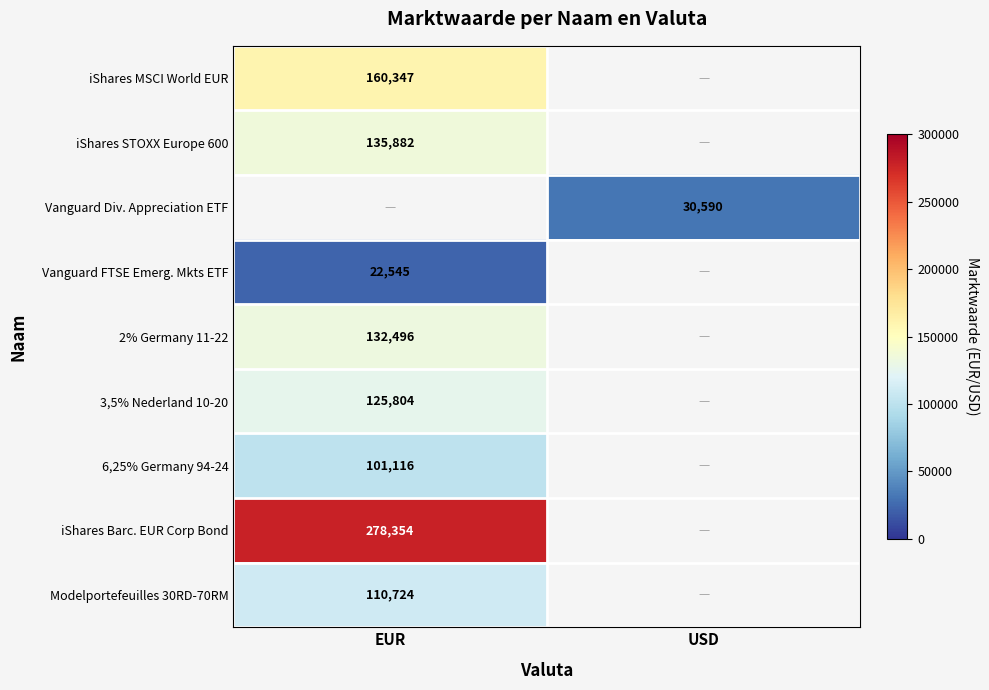

The Modelportefeuilles 30RD-70RM series shows 191999 at EUR. True or false?

False